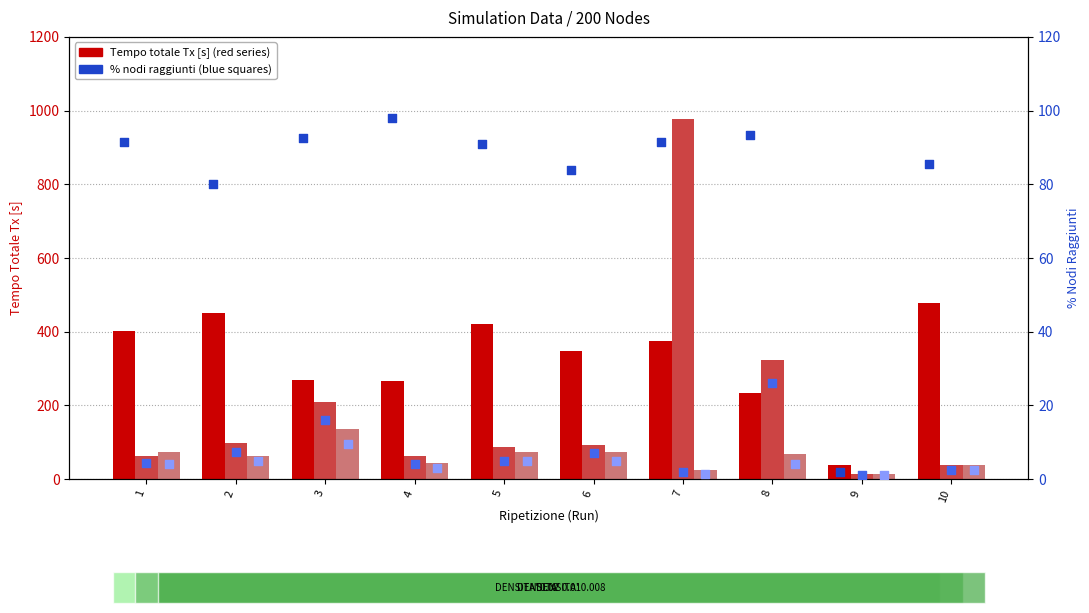

Which series has the largest Y range (max minus min)?

Tempo_Tx_D001